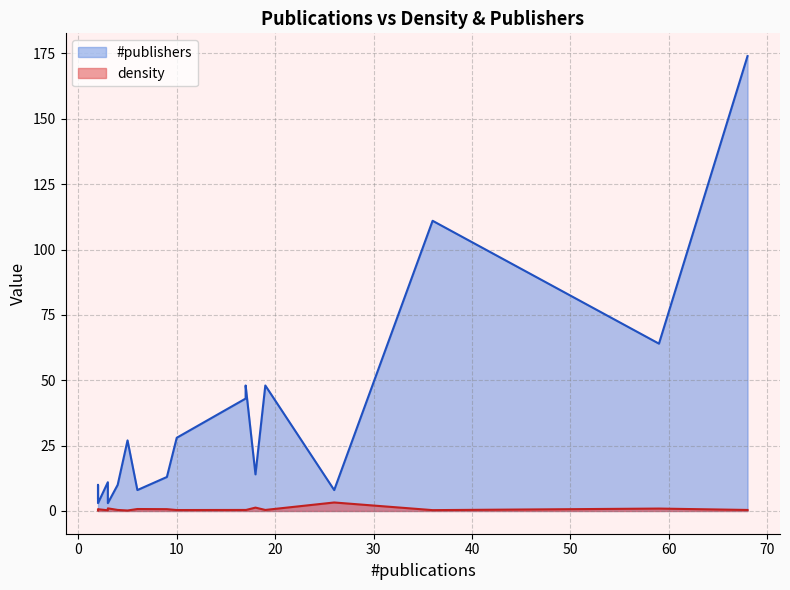

True or false: #publishers has a value of 11.0 at 3.

True